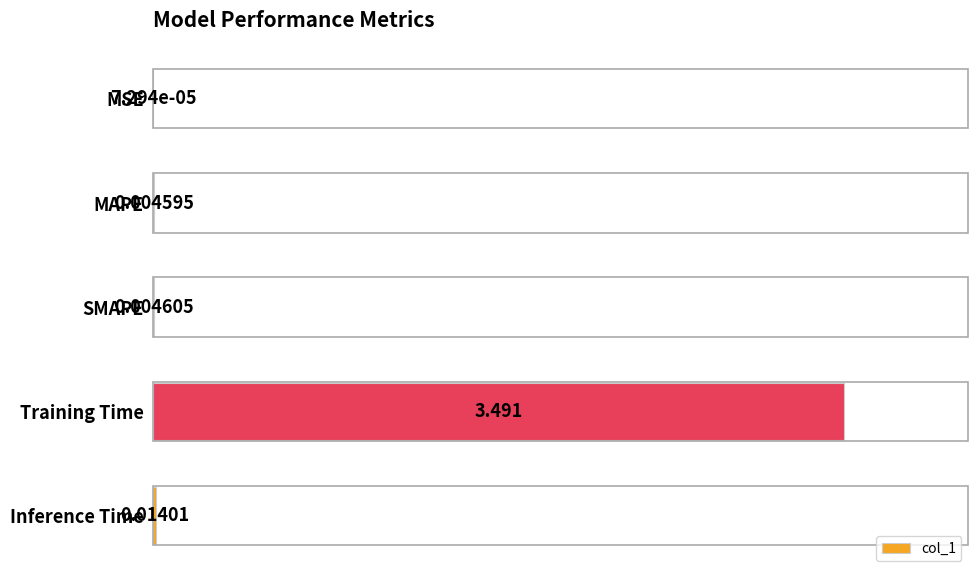

Between MSE and SMAPE, which is larger?

SMAPE